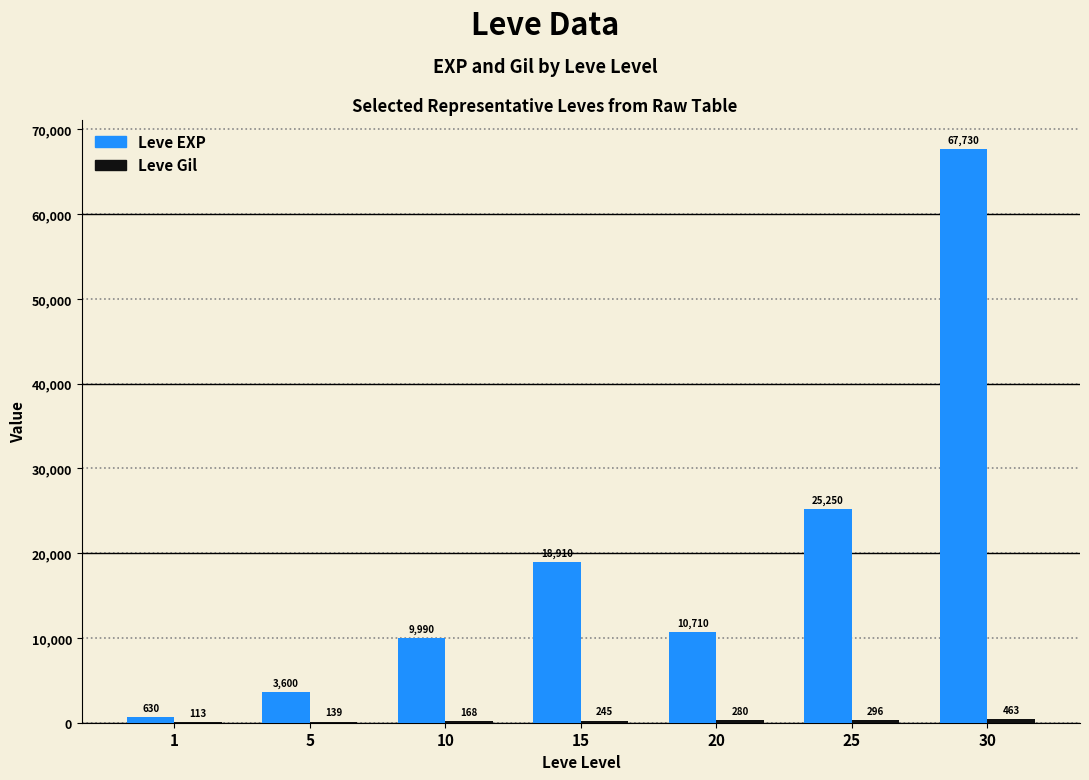

What is the maximum value shown in the chart?

67730